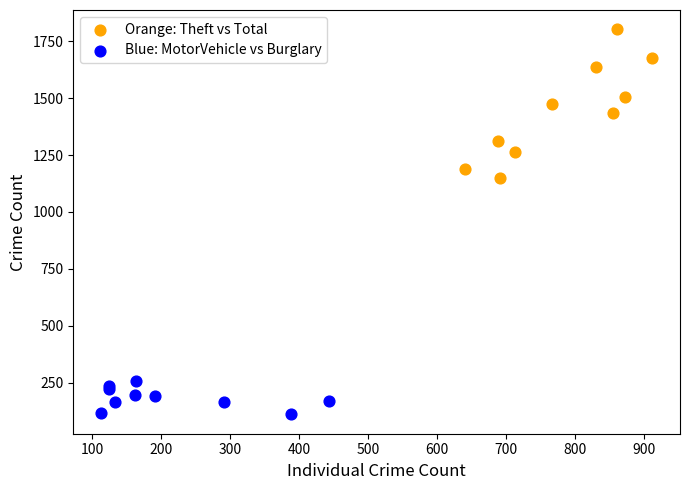

Which series reaches the minimum Y coordinate?

Blue: MotorVehicle vs Burglary